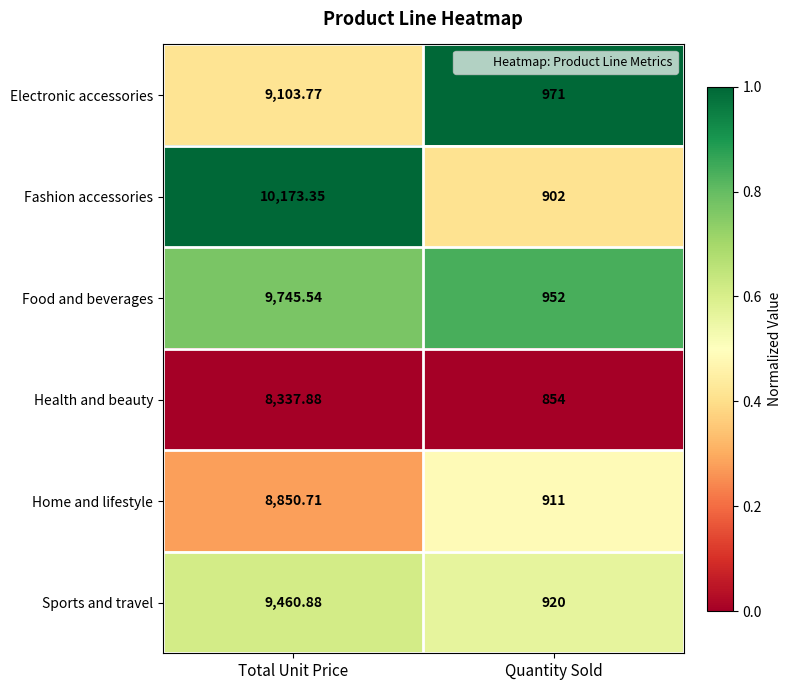

Which series has the largest range (max minus min)?

Fashion accessories